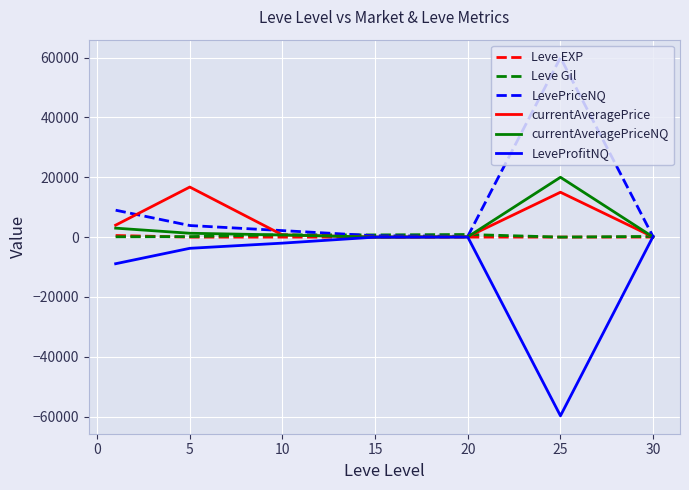

Is this an area chart (filled region under the line)?

No